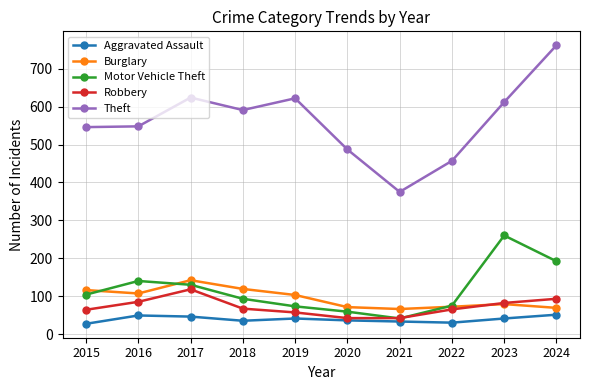

True or false: Theft has more than 2 points higher than both neighbors.

False